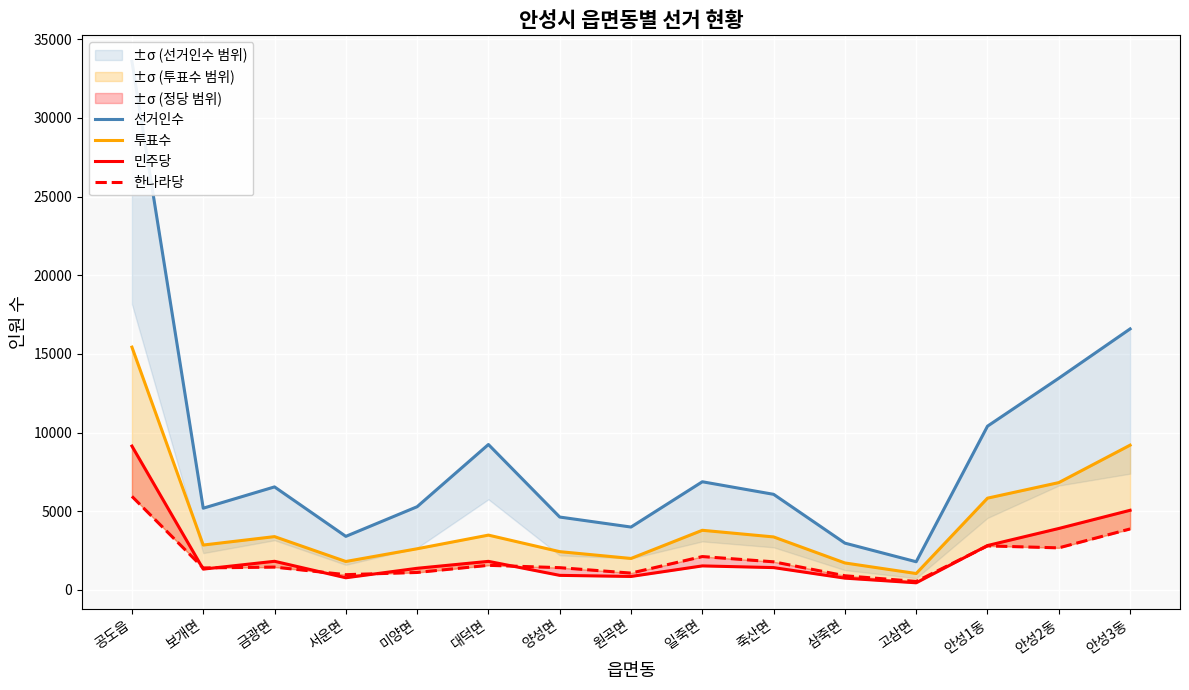

What position from the right is 죽산면?

6